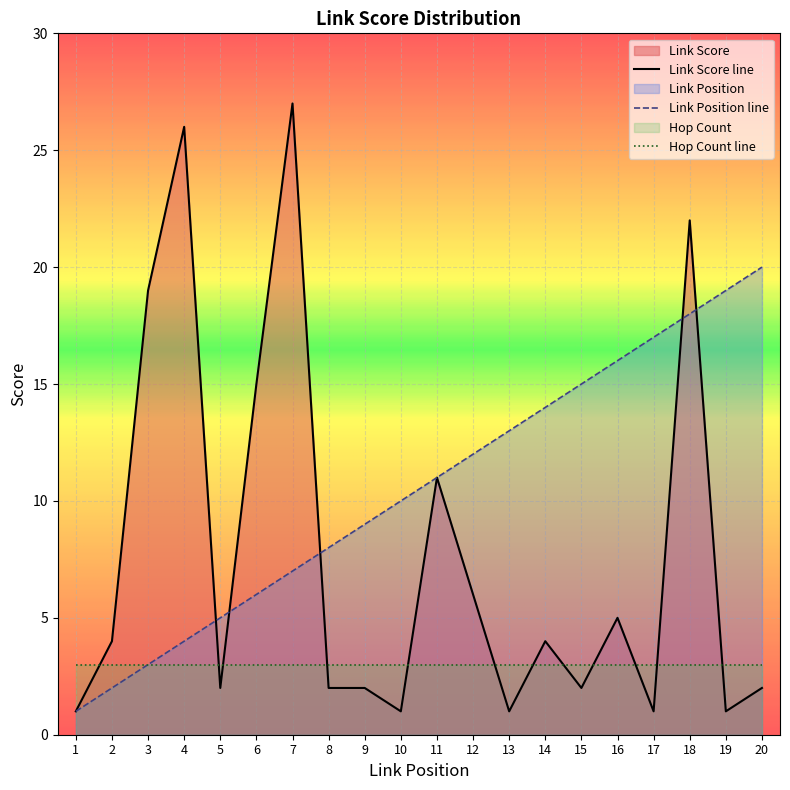

List the series in order of their overall mean, lowest first.

Hop Count line, Link Score line, Link Position line